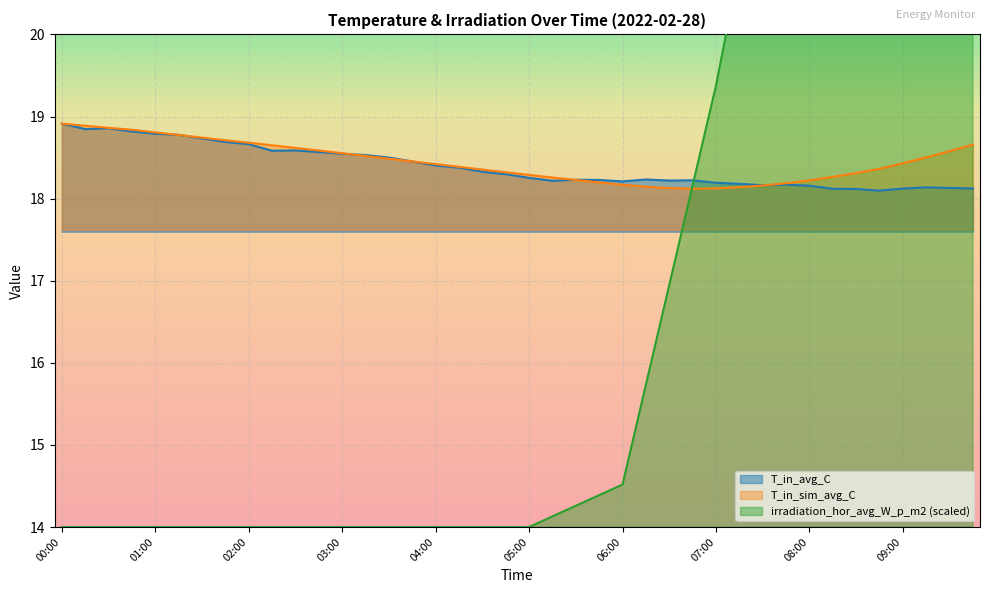

True or false: T_in_sim_avg_C has a value of 24.5 at 03:45.

False